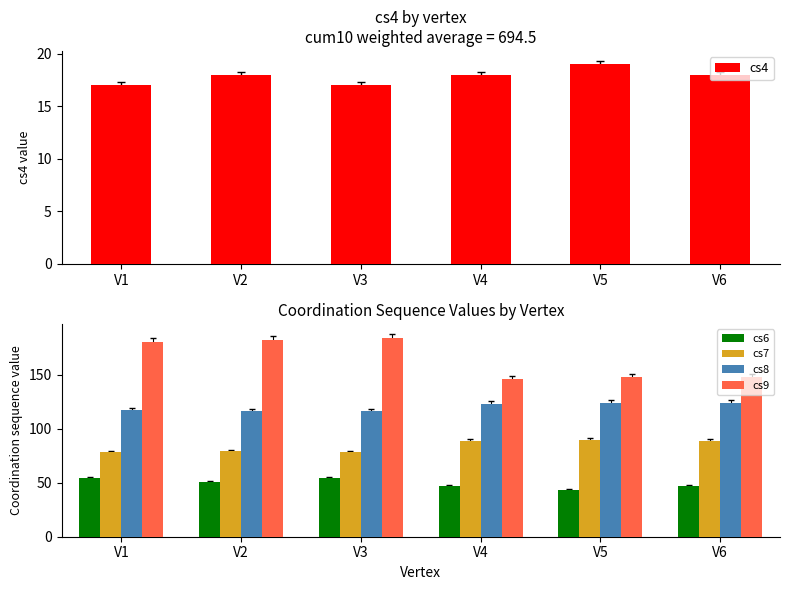

Between V1 and V2, which series saw the biggest shift?

cs6